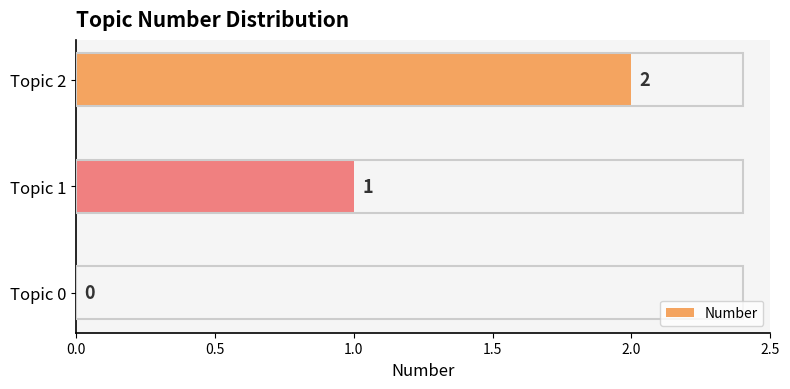

The chart shows a value of 1 at Topic 1. True or false?

True